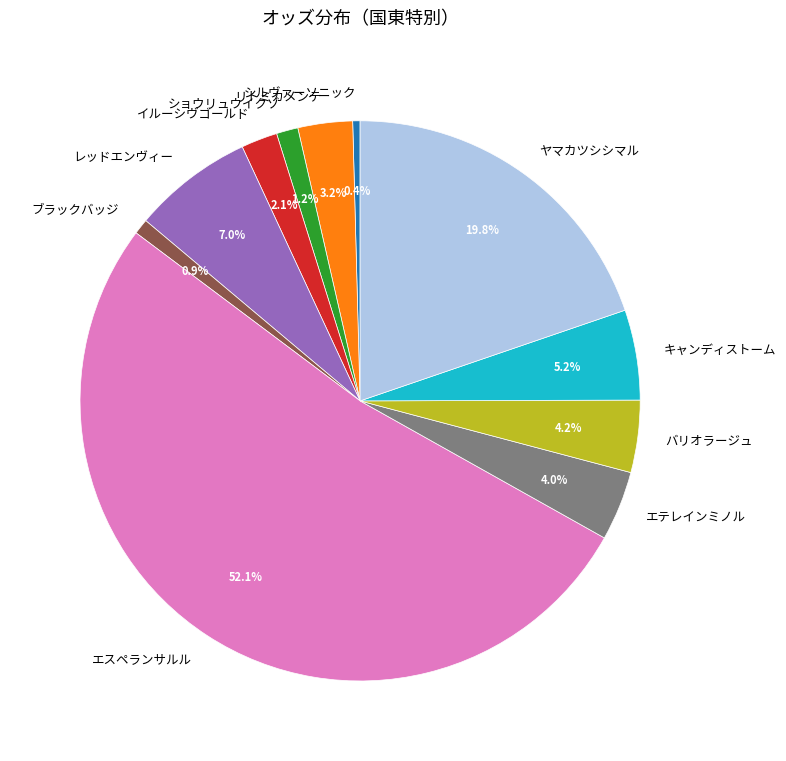

Count the number of slices in the pie.

11